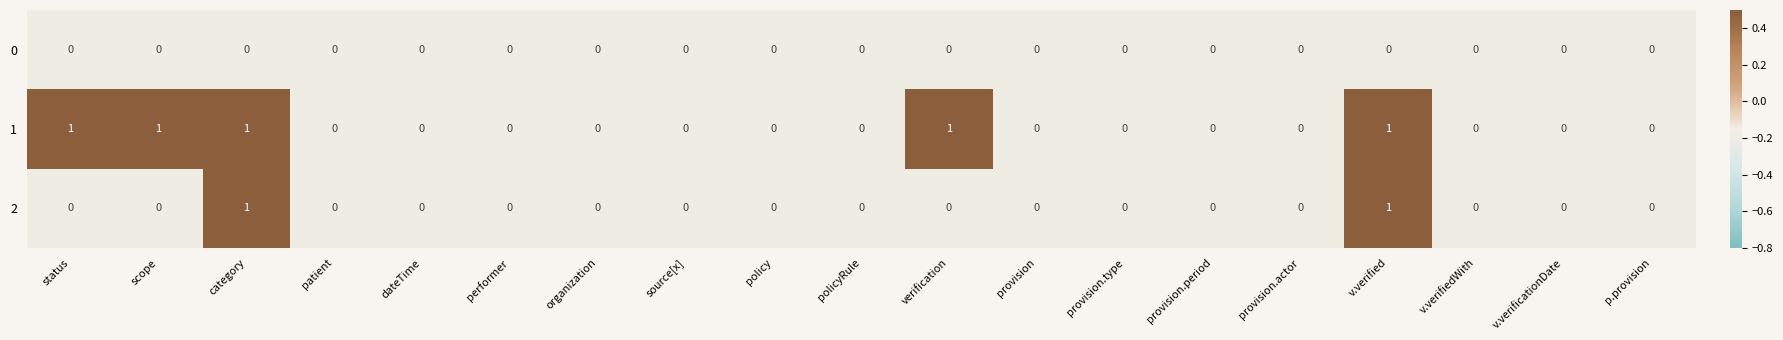

What is the sum of all 1 values?

5